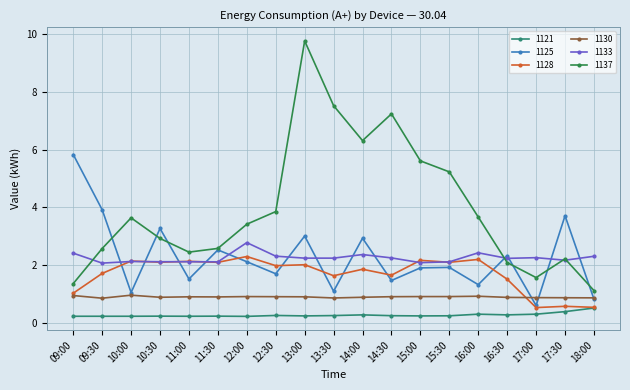

Is it true that 1133 equals 3.4 at 10:00?

False